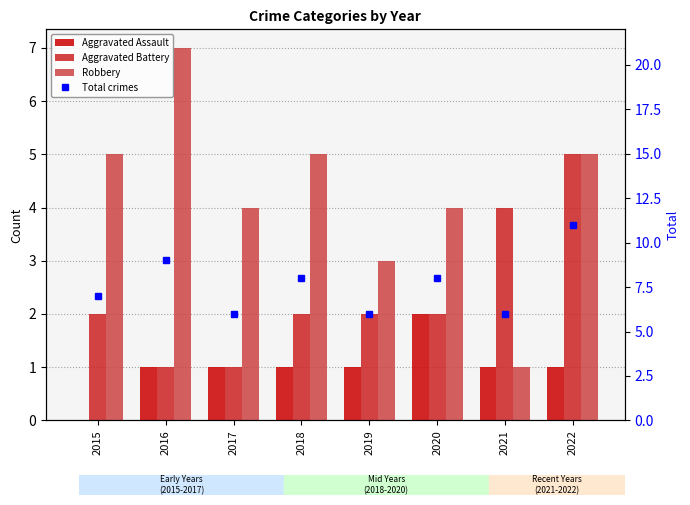

At which category does the chart reach its minimum across all series?

2015